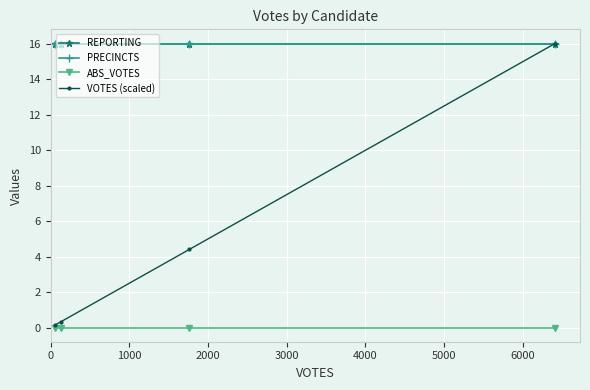

Does the chart display data point markers on the line(s)?

Yes